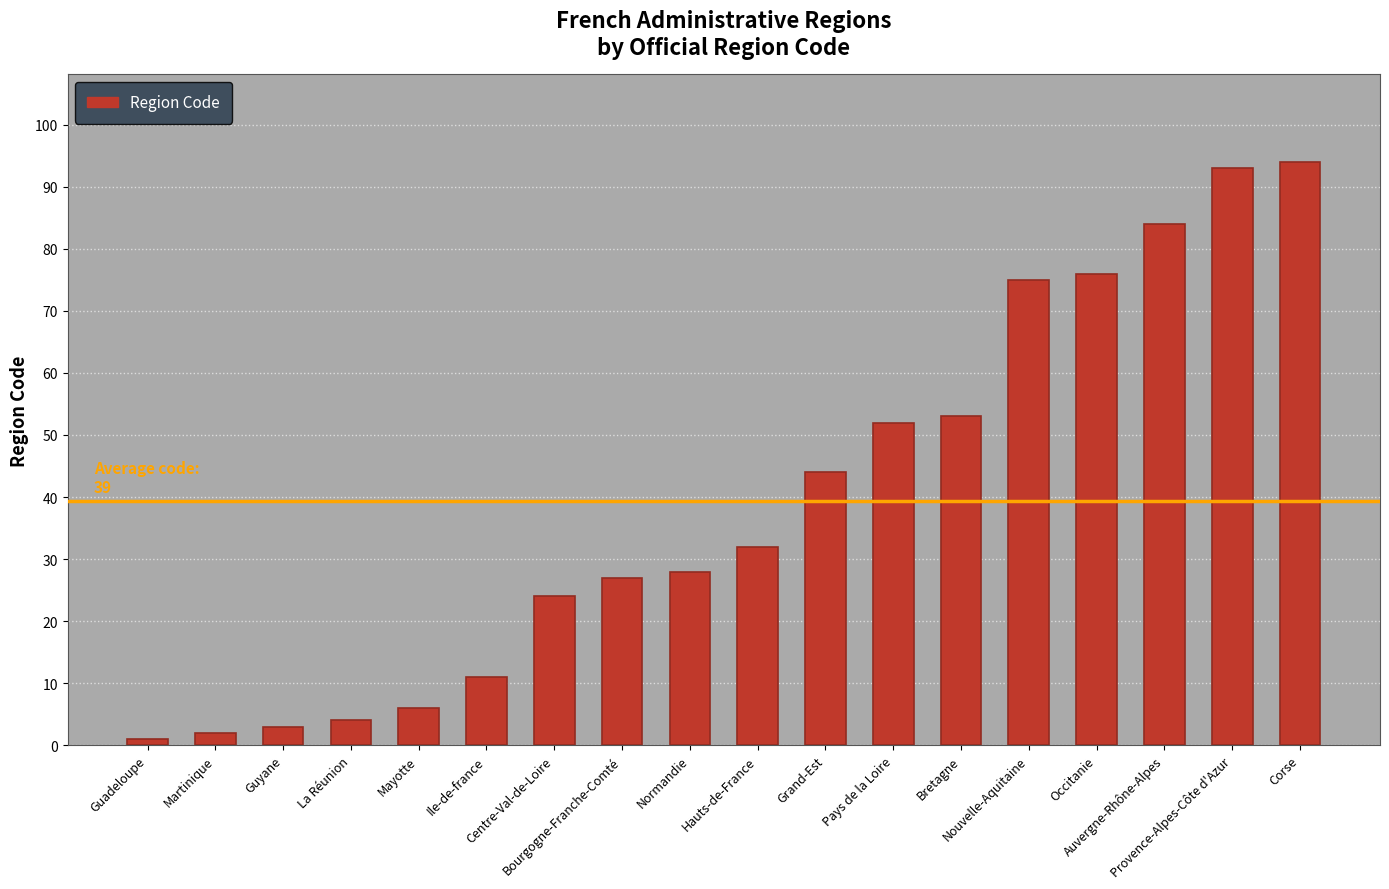

The value at Ile-de-france is 11. True or false?

True